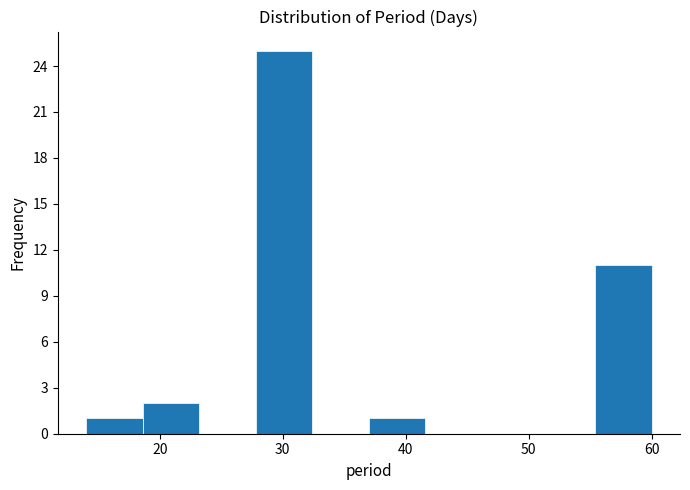

Reading left to right, list every bar in this chart as the range it spans on the x-axis followed by its height. Neither the bar edges nor the heights are printed on the chart, so give them approximately, as read against the axes.

14.0 to 18.6: 1
18.6 to 23.2: 2
23.2 to 27.8: 0
27.8 to 32.4: 25
32.4 to 37.0: 0
37.0 to 41.6: 1
41.6 to 46.2: 0
46.2 to 50.8: 0
50.8 to 55.4: 0
55.4 to 60.0: 11